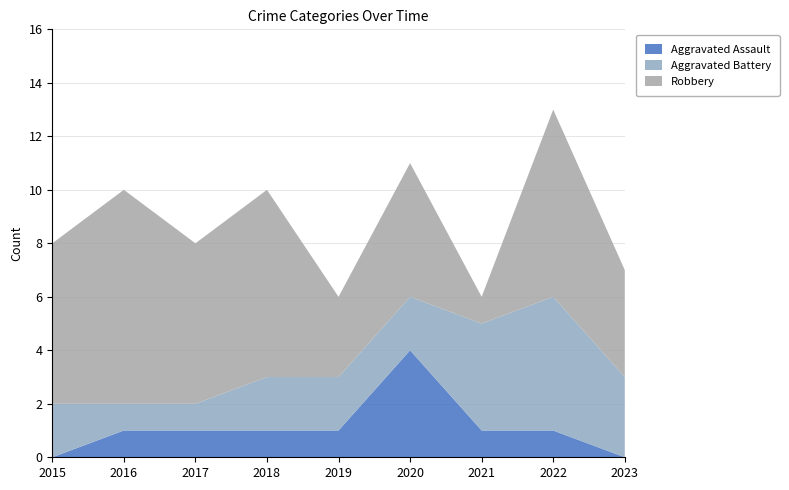

Reading left to right, extract all data points from this chart.

Aggravated Assault: 0	1	1	1	1	4	1	1	0
Aggravated Battery: 2	1	1	2	2	2	4	5	3
Robbery: 6	8	6	7	3	5	1	7	4